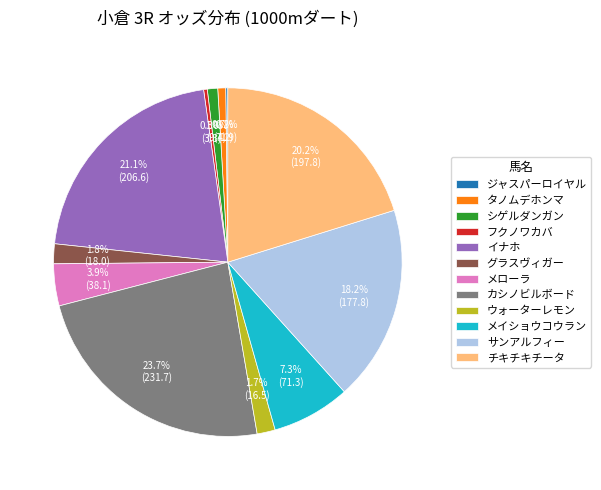

What is the ratio of the value at カシノビルボード to the value at チキチキチータ?

1.2